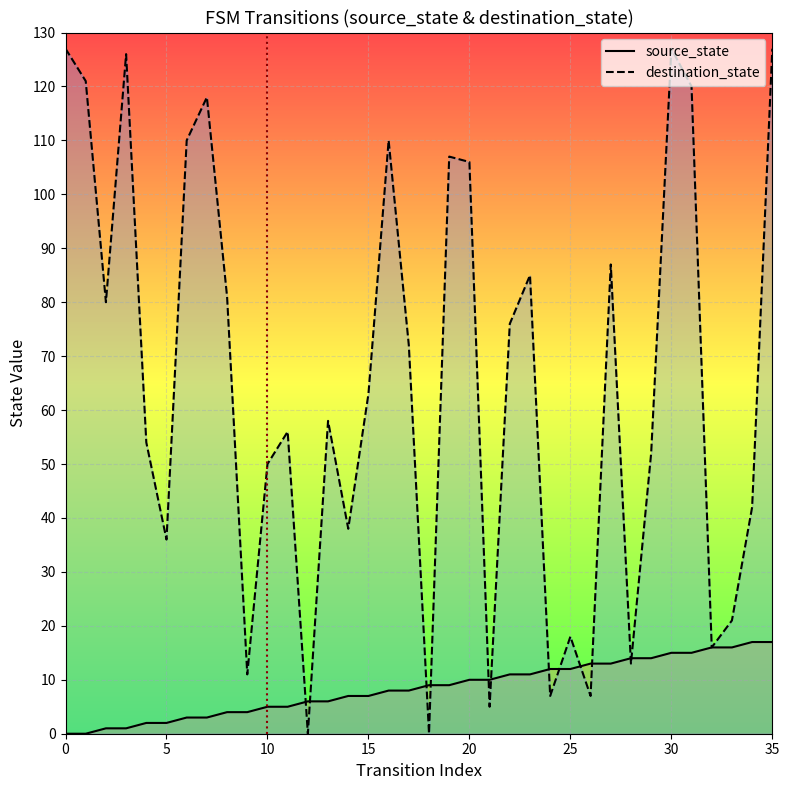

Rank the series by their average value, from highest to lowest.

destination_state, source_state